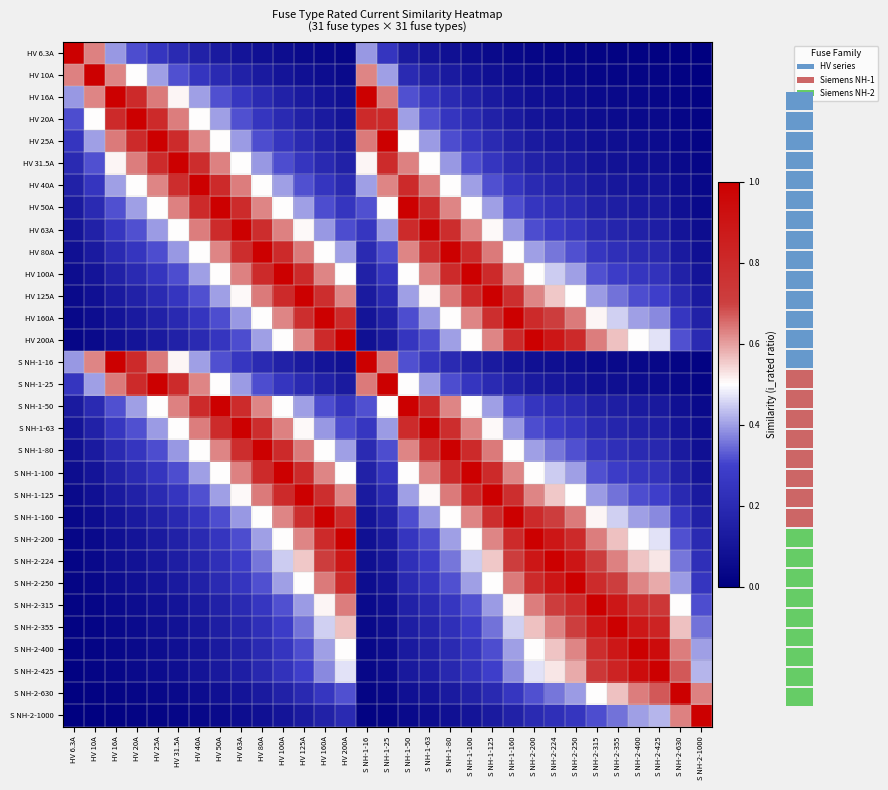

What is the maximum value shown in the chart?

1.0